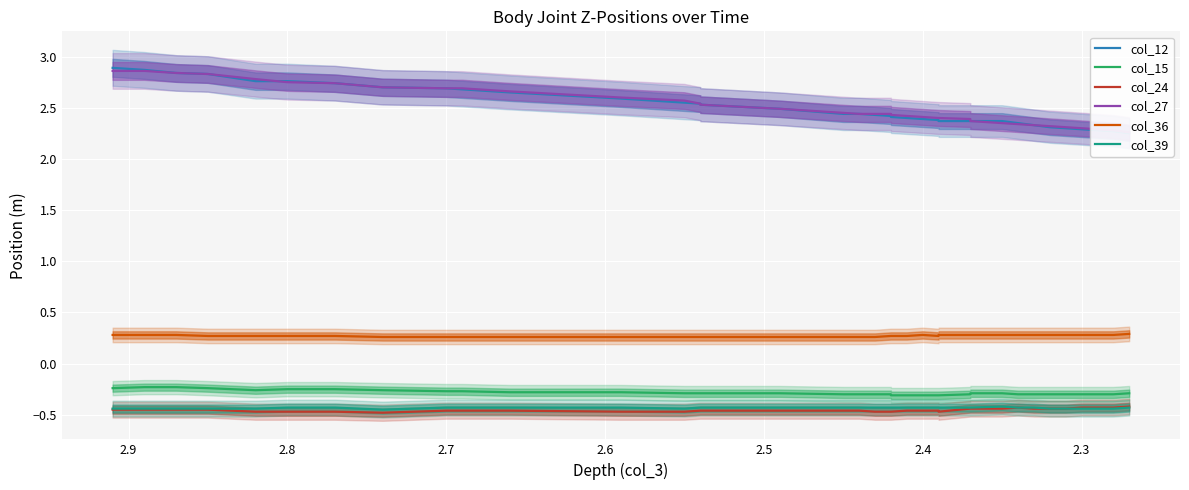

The value of col_36 at 32 is 0.4. True or false?

False